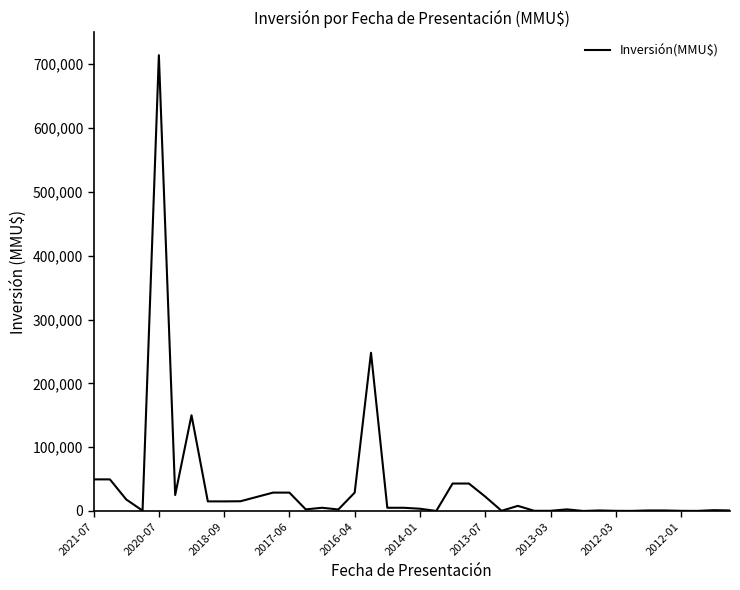

What is the difference between the maximum and minimum values?

714200